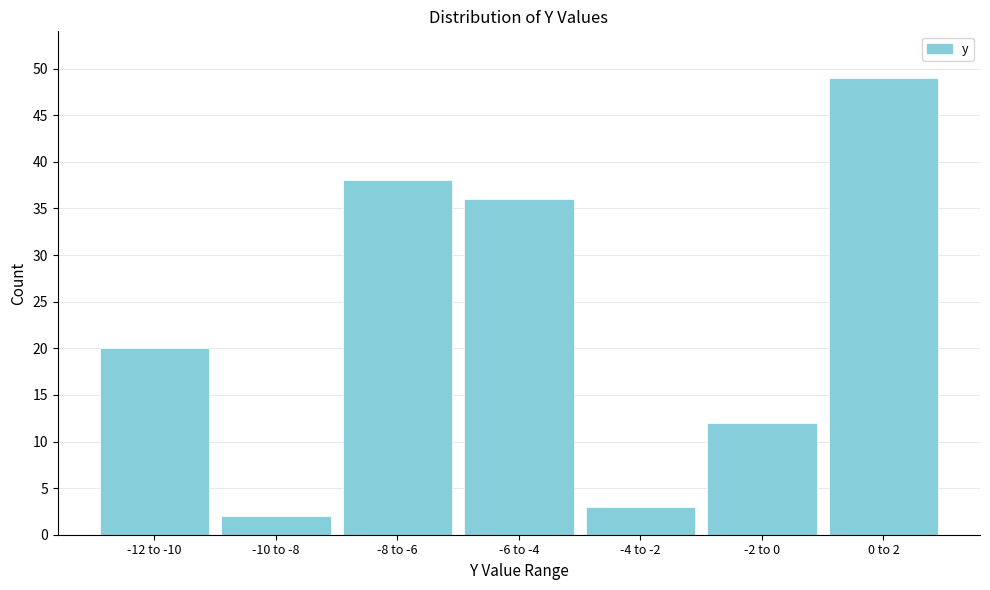

Reading right to left, list all the values displayed in this chart.

0 to 2=49	-2 to 0=12	-4 to -2=3	-6 to -4=36	-8 to -6=38	-10 to -8=2	-12 to -10=20